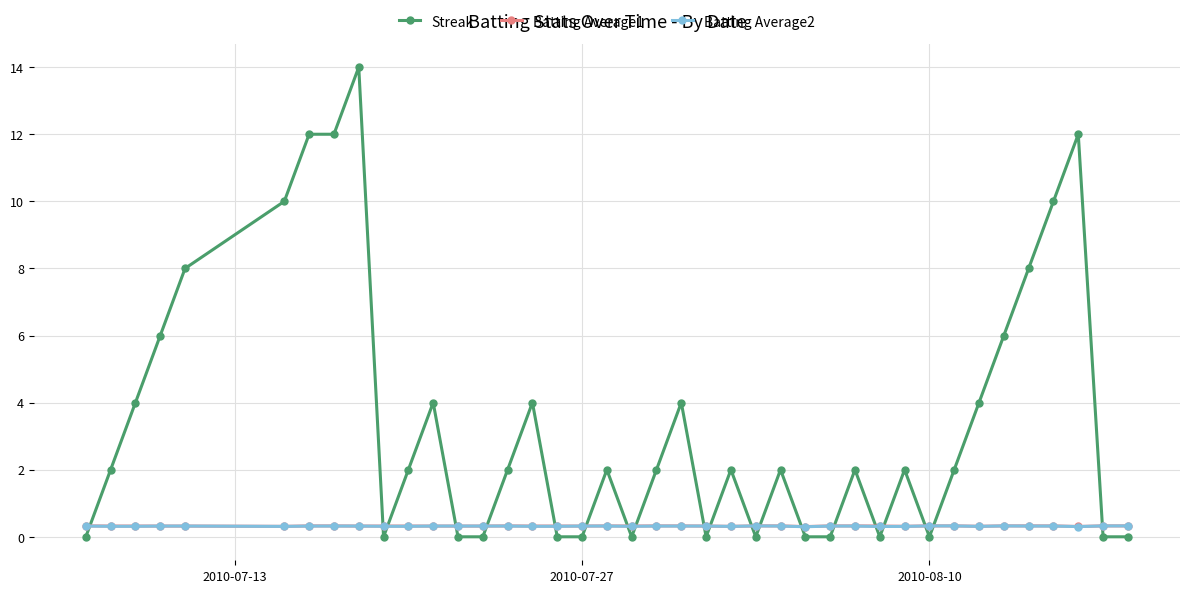

At how many categories does at least one series exceed 3?

15